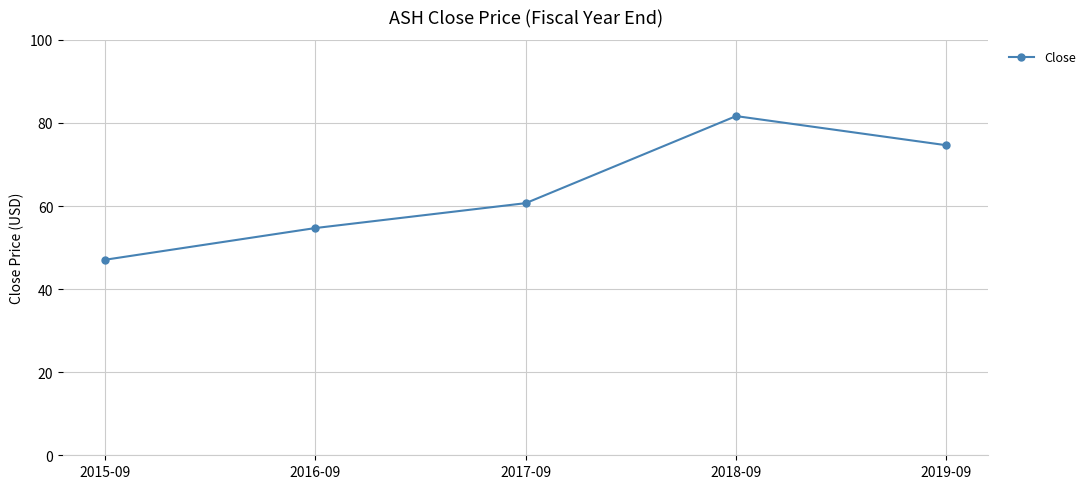

What is the label of the 3rd point from the left?

2017-09